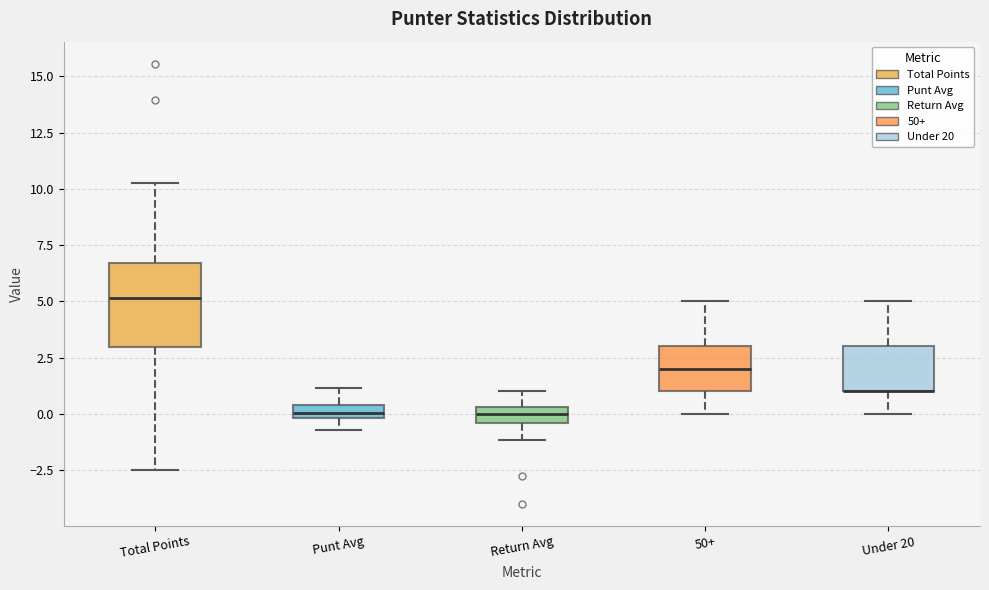

Comparing the boxes themselves (not the whiskers), which one is the tallest?

Total Points